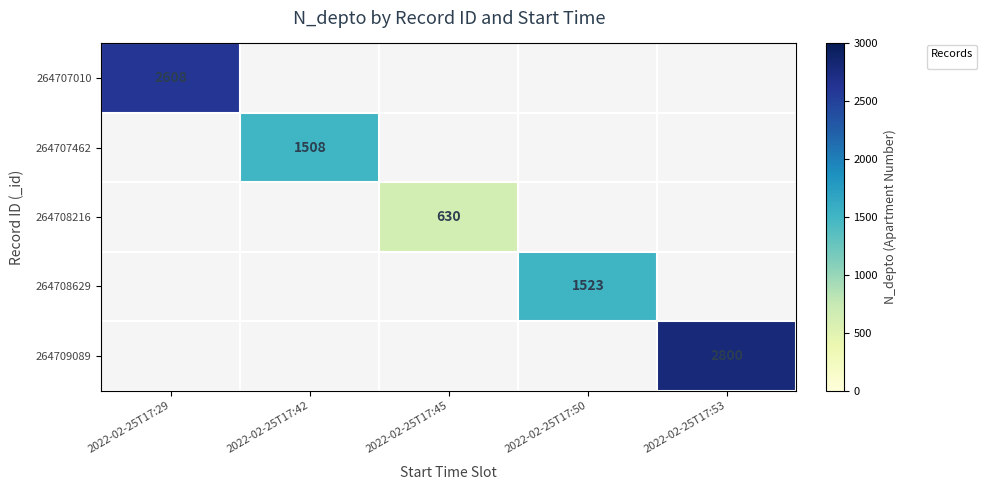

The value of 264707462 at 2022-02-25T17:42 is 1508. True or false?

True